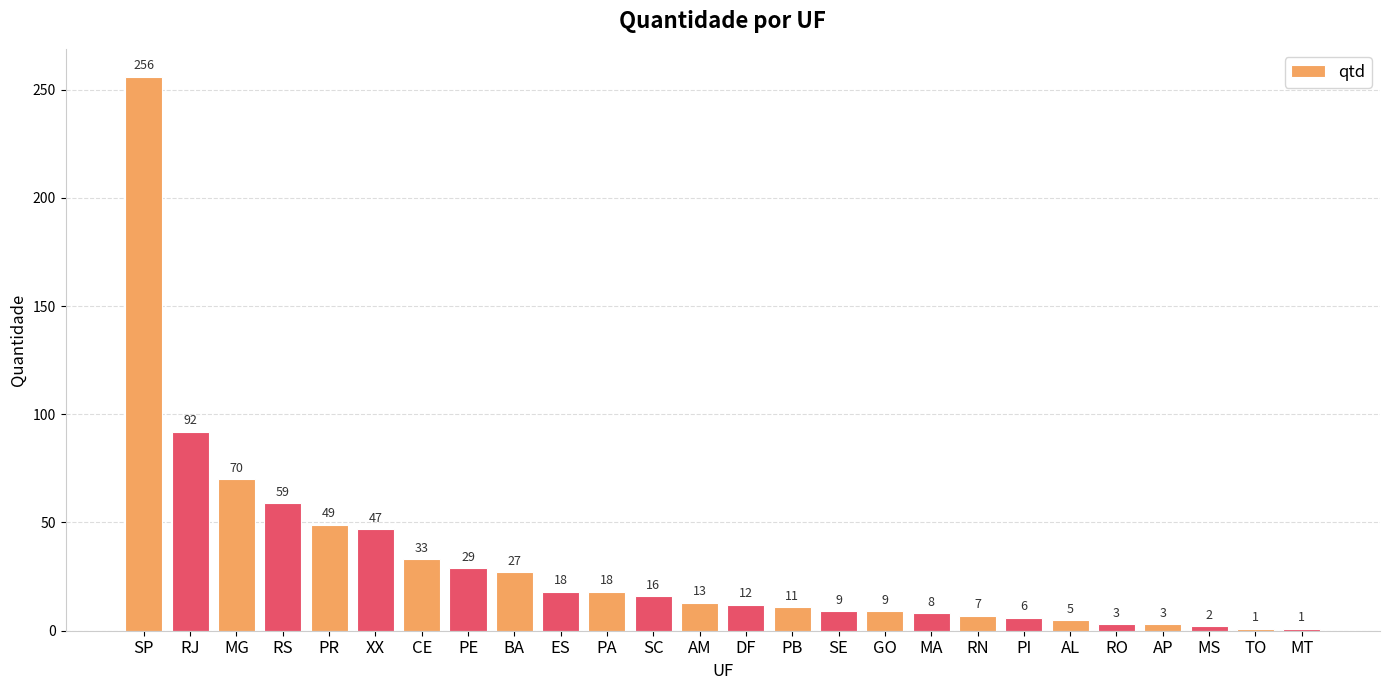

What is the maximum value shown in the chart?

256